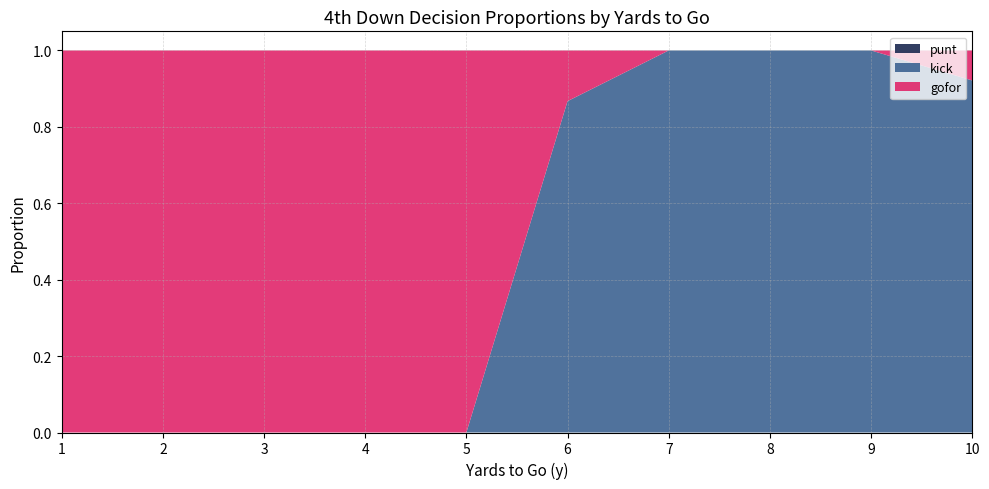

What is the total value across all series at 3?

1.0